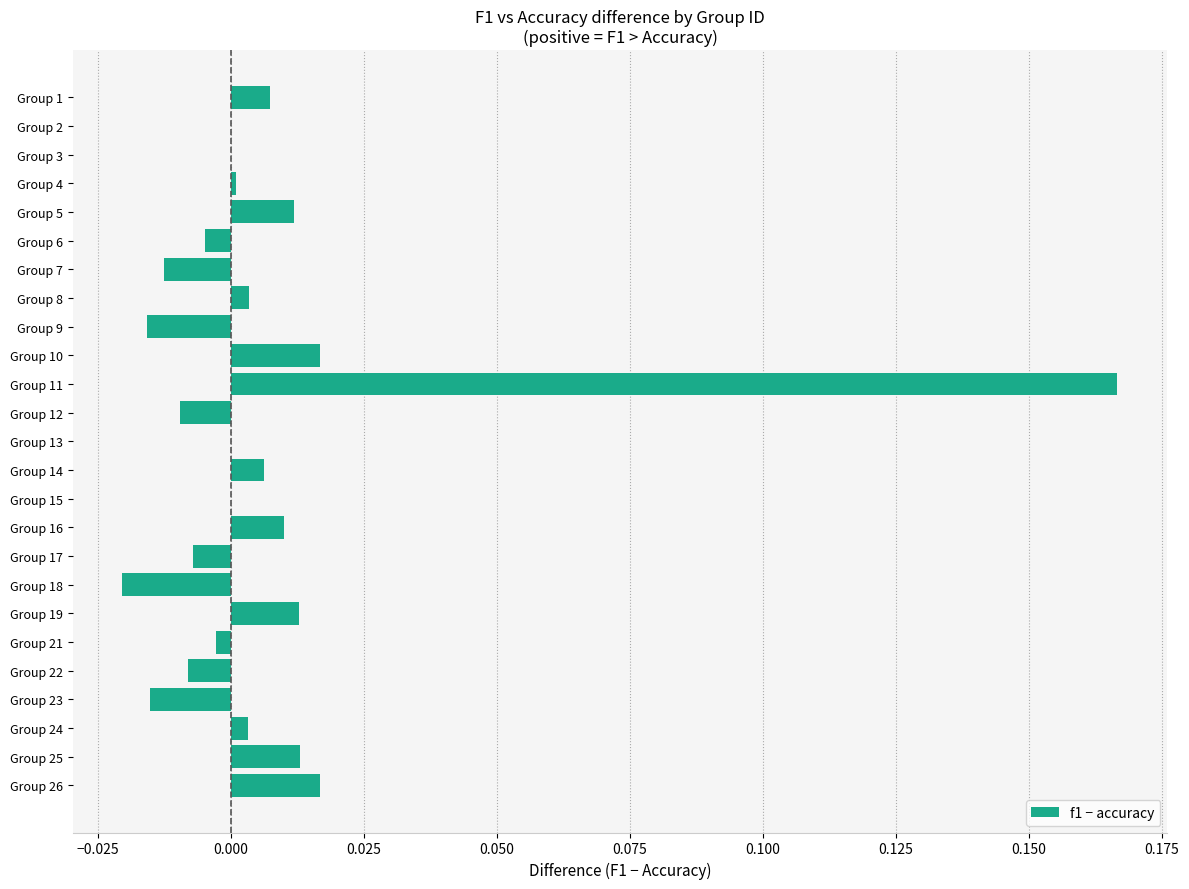

Is it true that the value at Group 24 is 0.0?

True